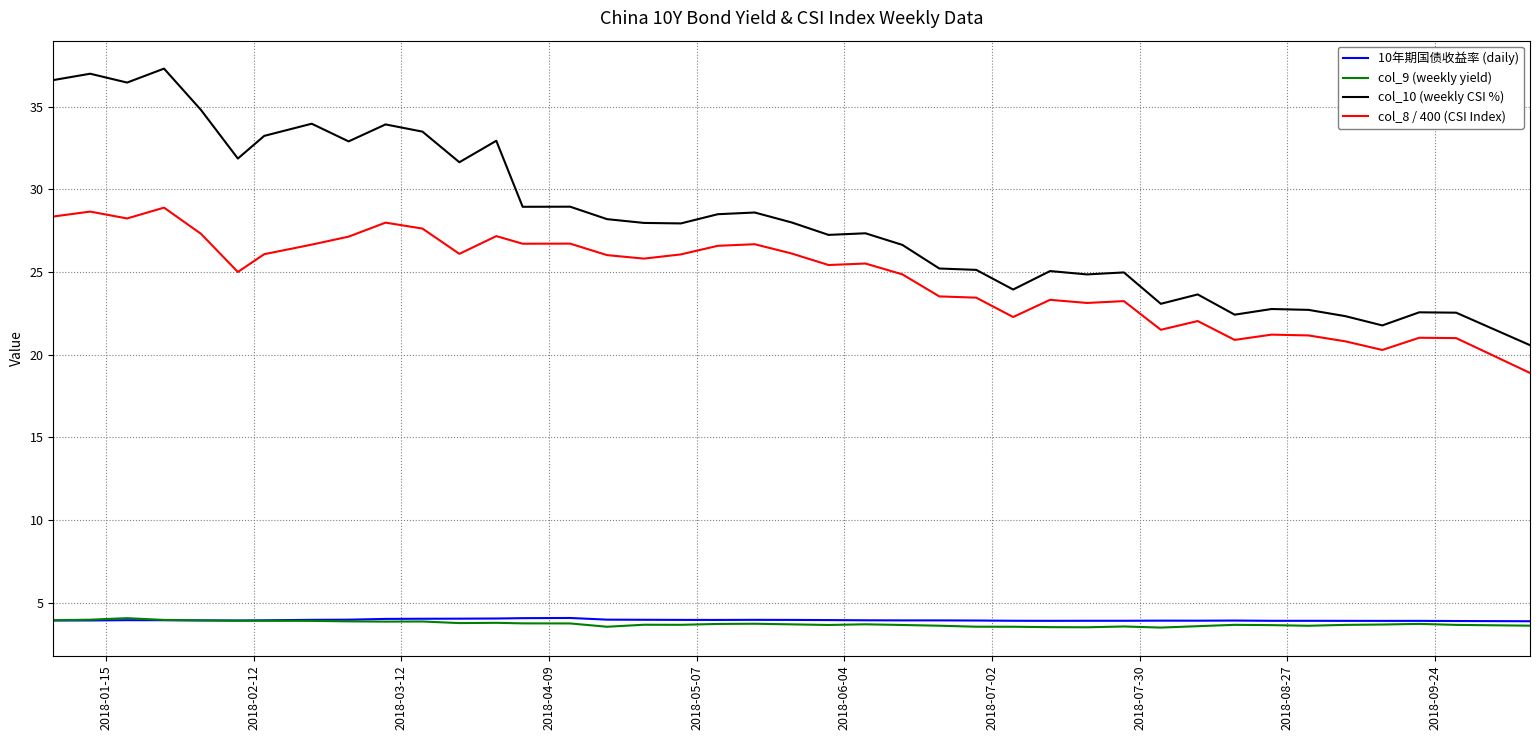

Which series has the largest range (max minus min)?

col_10 (weekly CSI %)